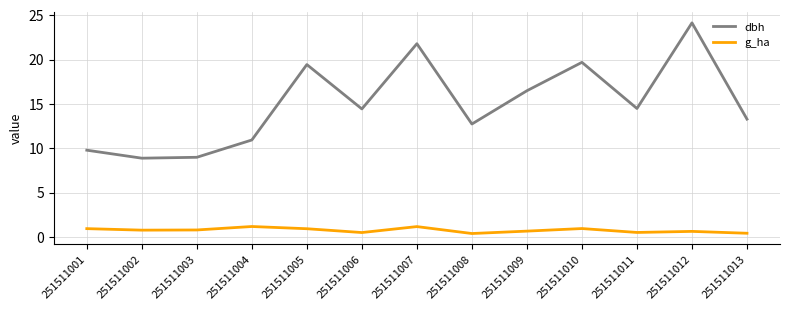

The dbh series shows 4.0 at 251511003. True or false?

False